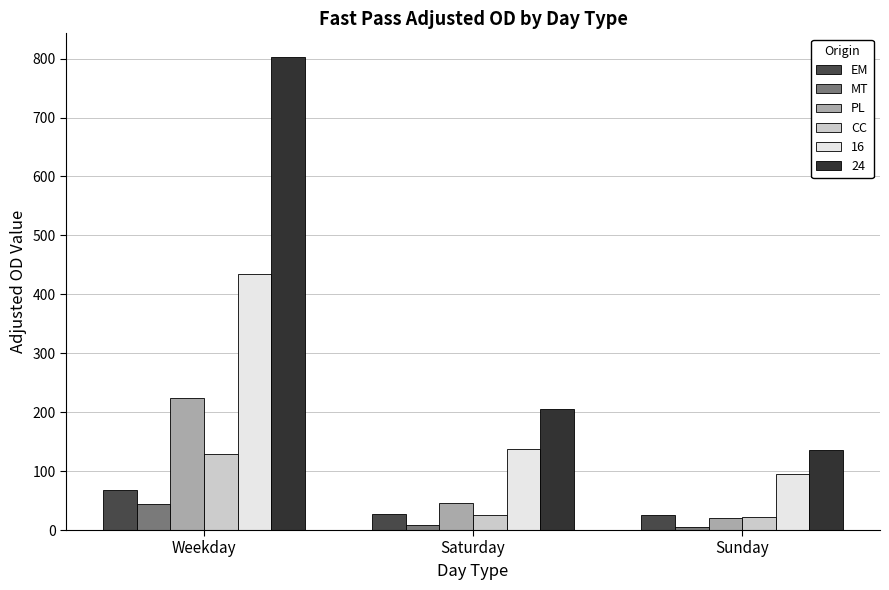

At how many categories does at least one series exceed 36?

3